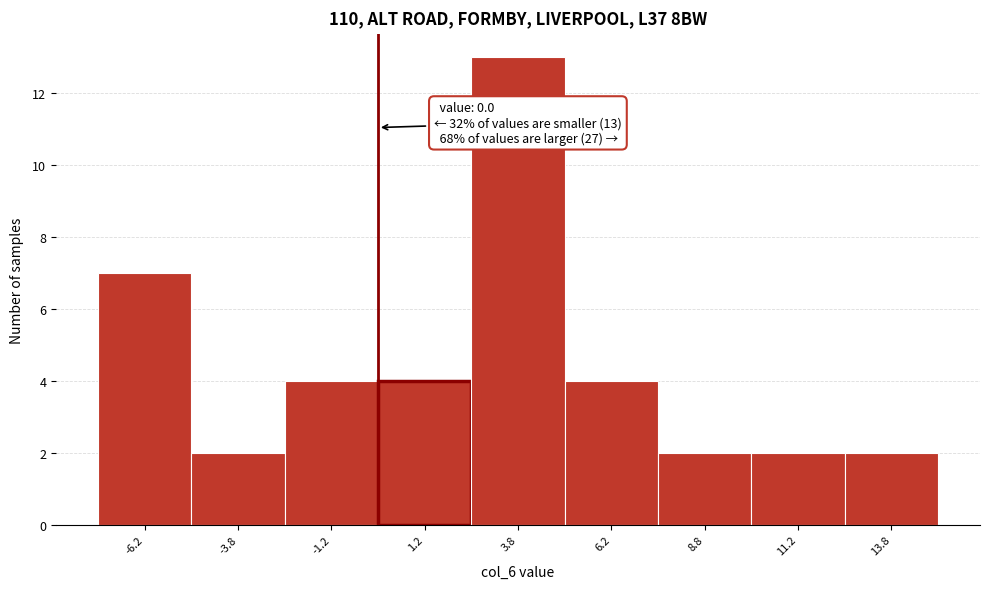

Over which range of the x-axis is the bar tallest?

2.5 to 5.0